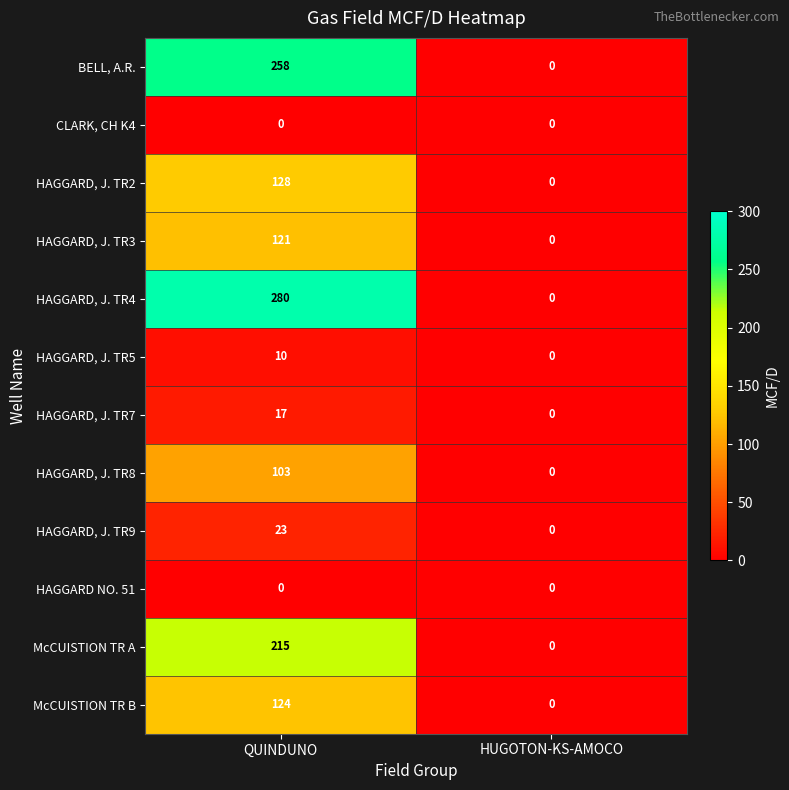

The value of HAGGARD, J. TR7 at QUINDUNO is 17. True or false?

True